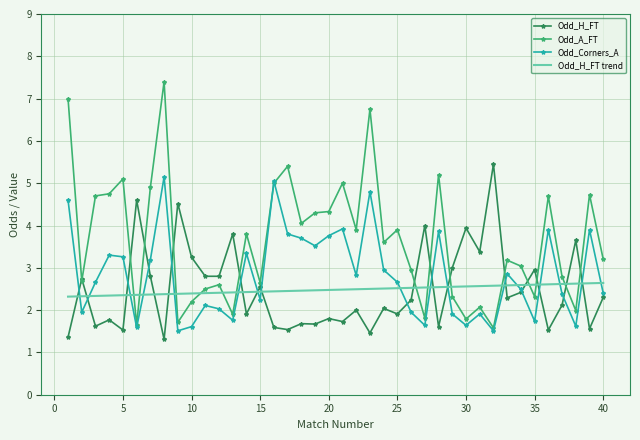

What is the maximum value for Odd_A_FT?

7.4